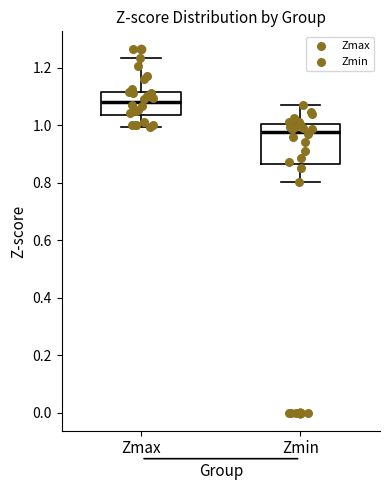

Which box has the lowest median line?

Zmin